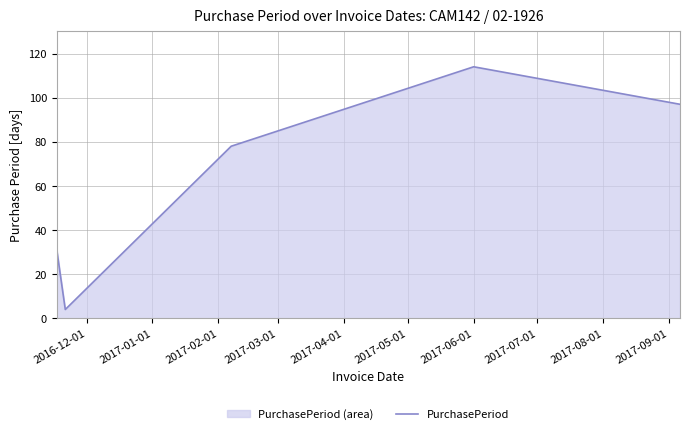

How many lines are shown in the chart?

1